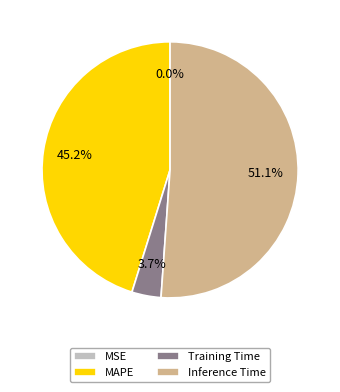

What portion of the pie excludes Training Time?

96.3%